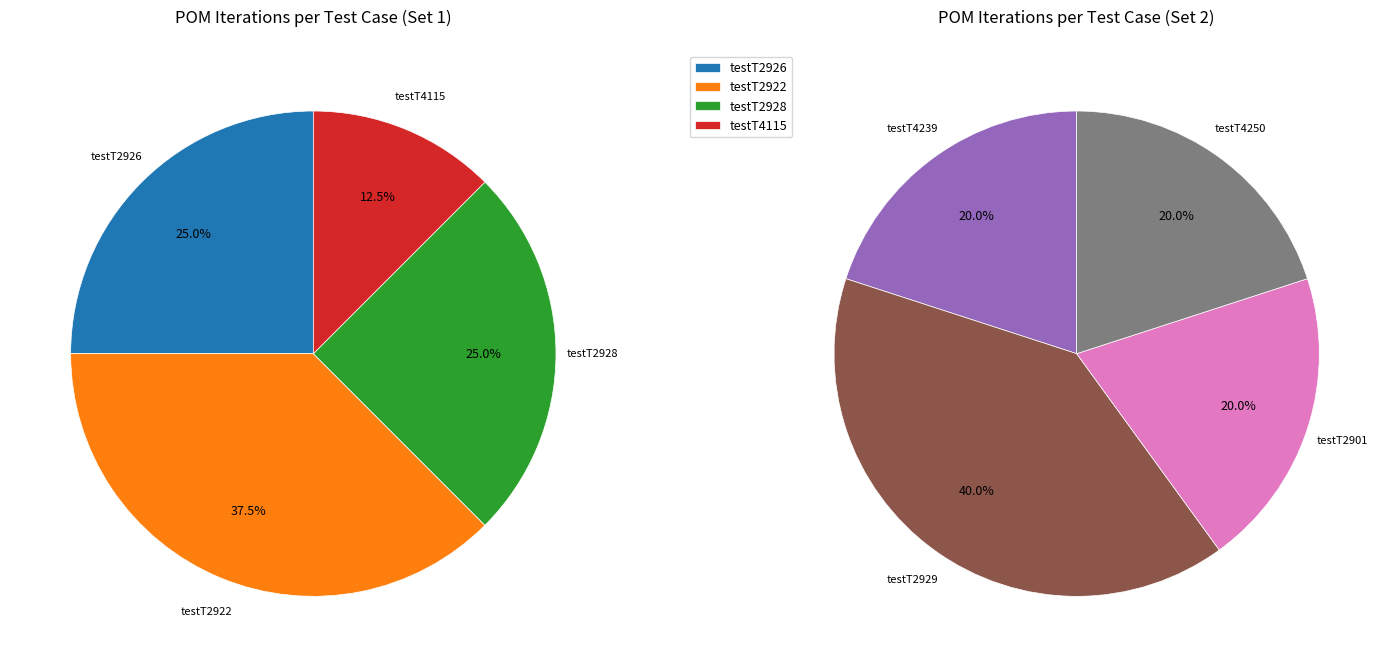

Which category has the smallest portion of the pie?

testT4115